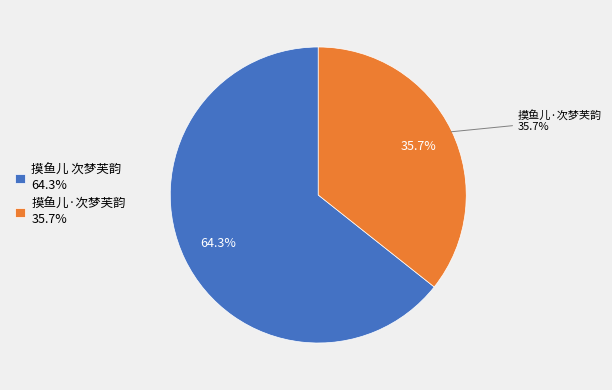

True or false: 摸鱼儿·次梦芙韵 accounts for 36% of the total.

True